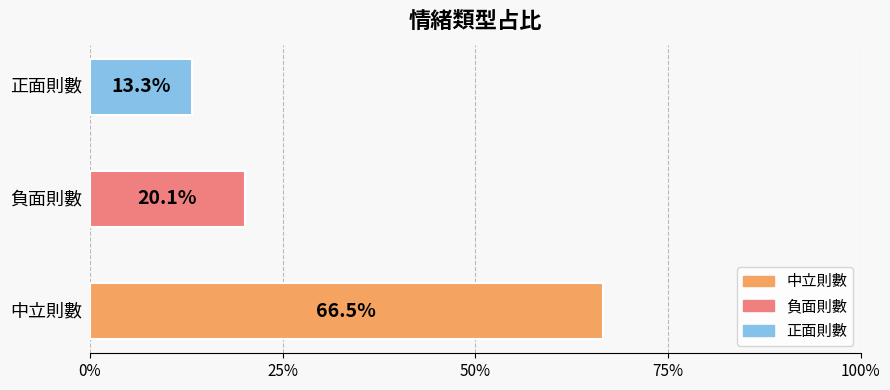

What is the change in value from 負面則數 to 正面則數?

-0.1